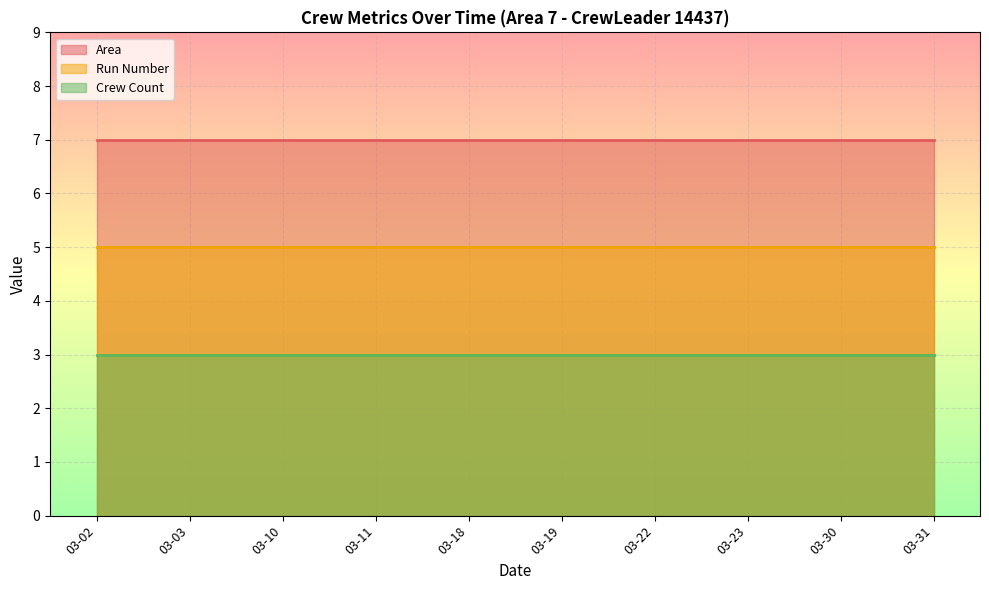

True or false: Run Number and Area cross at least once.

False